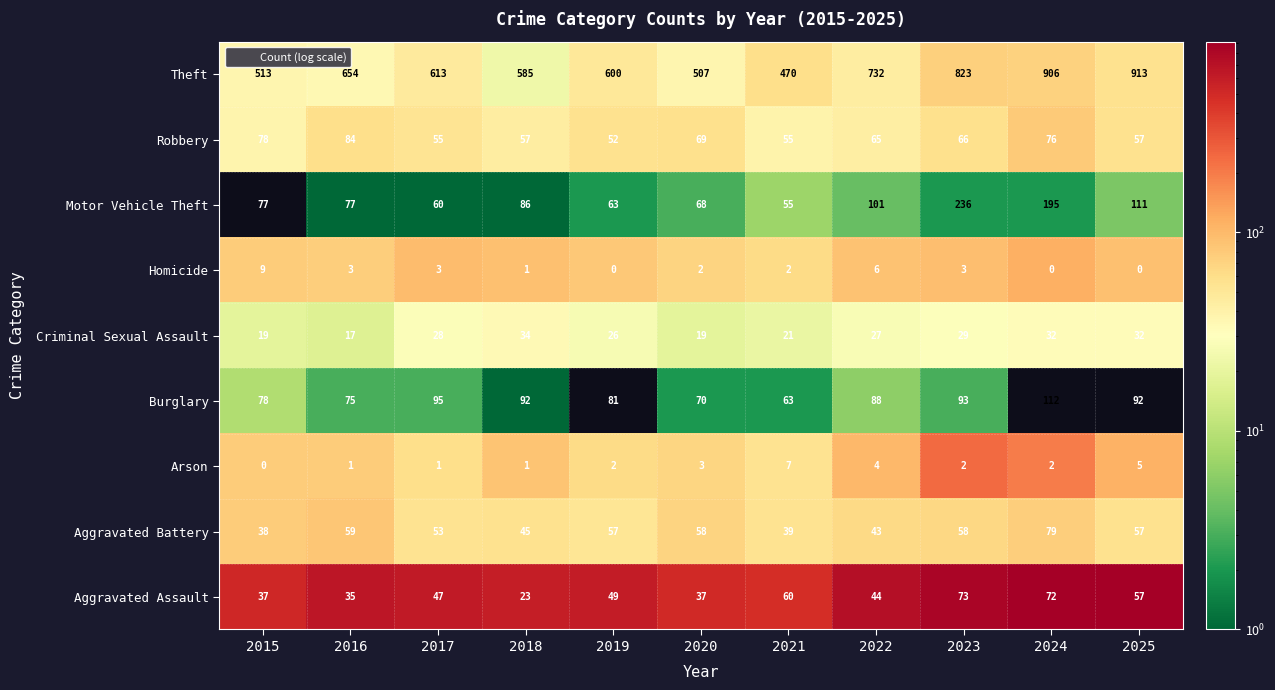

What is the difference between the highest and lowest values at 2020?

505